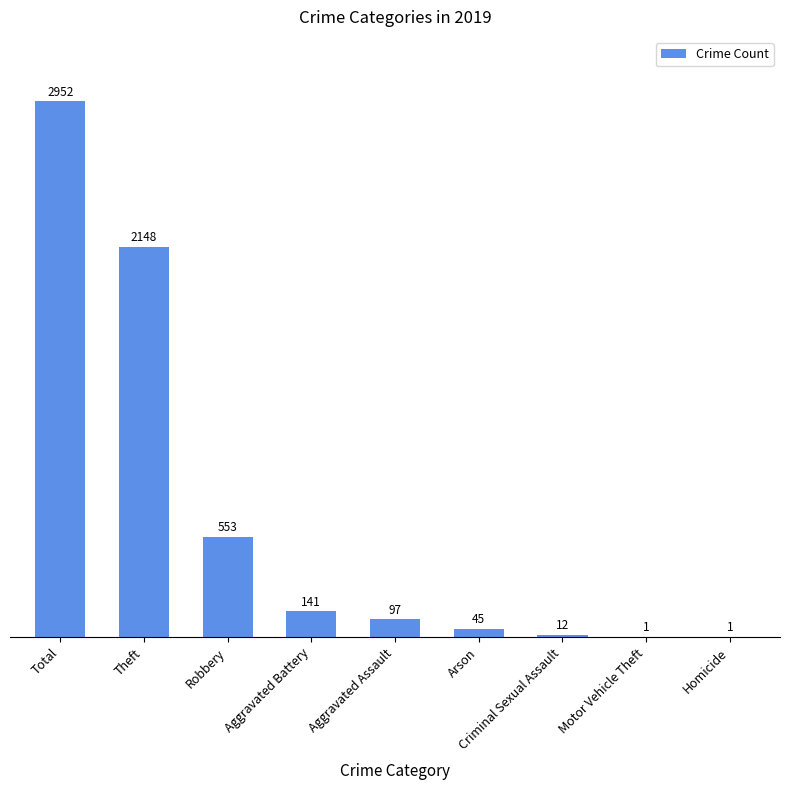

What is the ratio of the value at Theft to the value at Total?

0.7